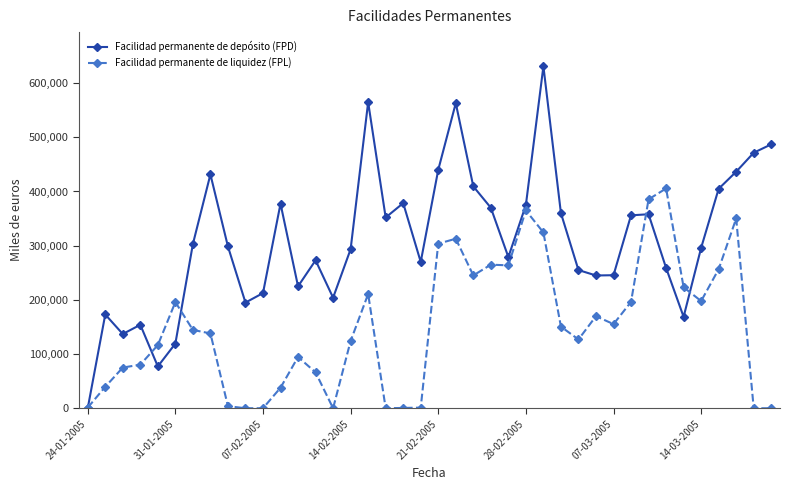

True or false: Facilidad permanente de depósito (FPD) has more than 1 points higher than both neighbors.

True